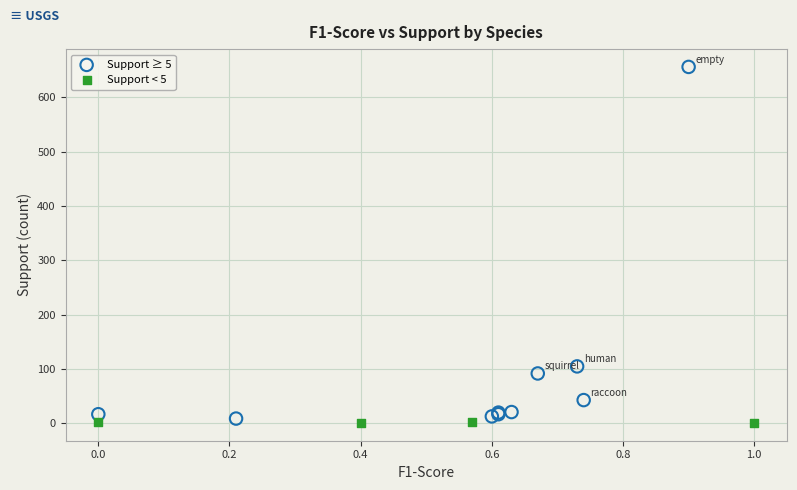

Which series reaches the minimum Y coordinate?

Support < 5